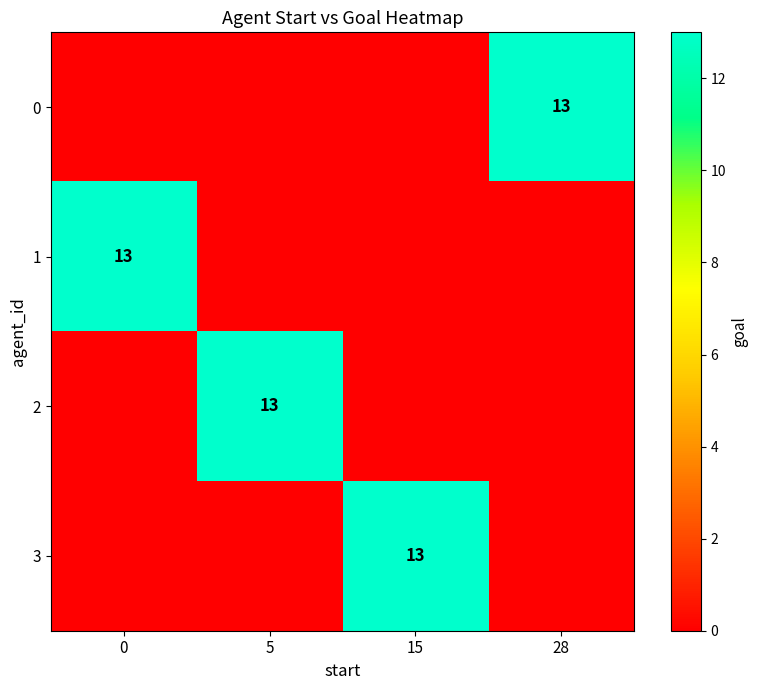

At how many categories does at least one series exceed 5?

4